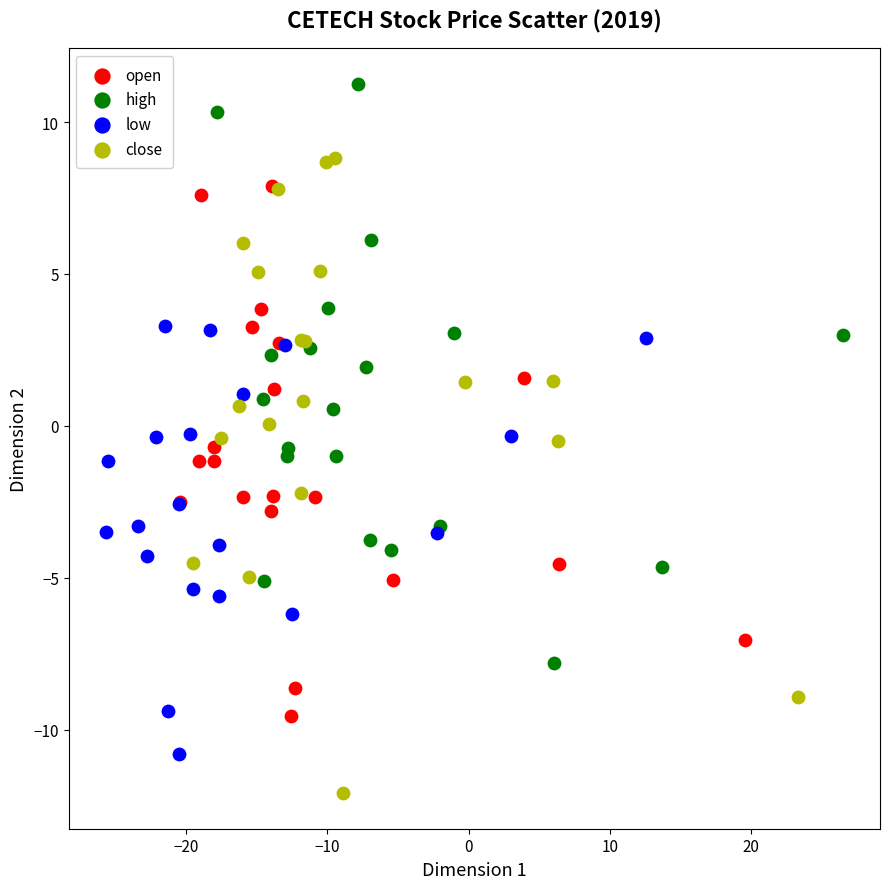

Which series has the widest spread of Y values?

close